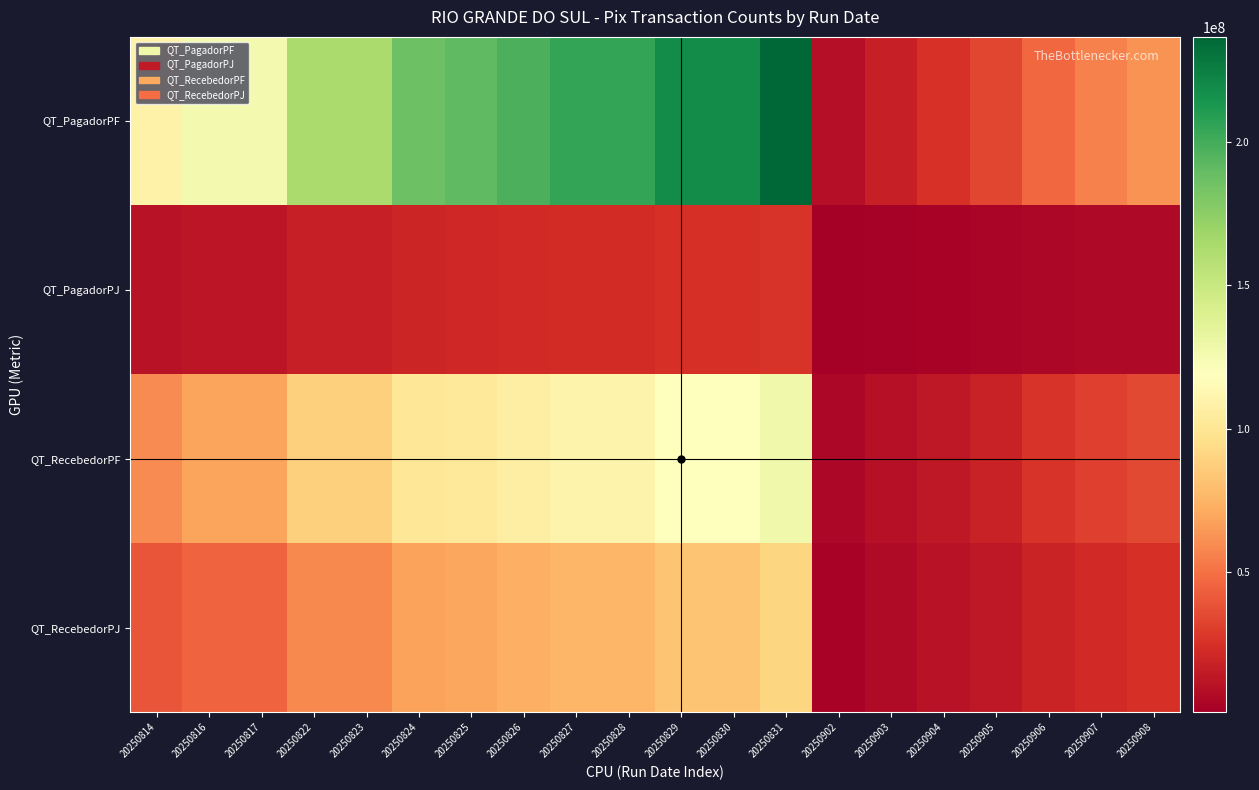

Rank the series by their average value, from highest to lowest.

QT_PagadorPF, QT_RecebedorPF, QT_RecebedorPJ, QT_PagadorPJ